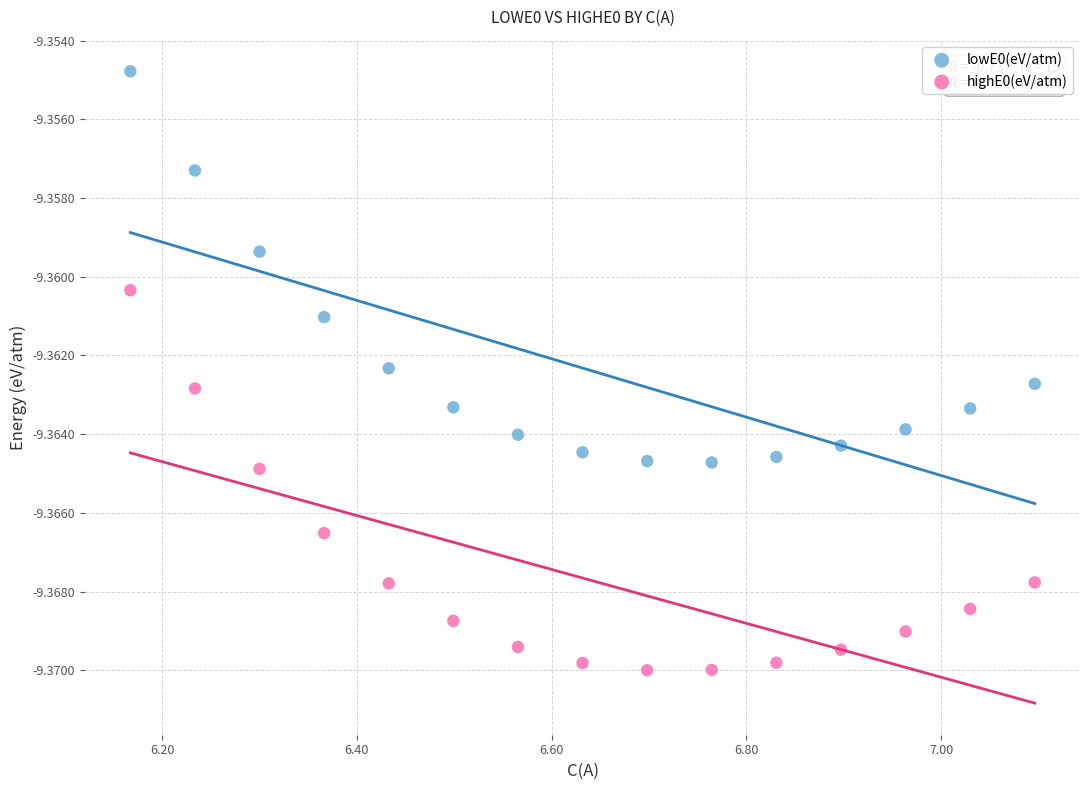

Which series has the largest Y range (max minus min)?

lowE0(eV/atm)